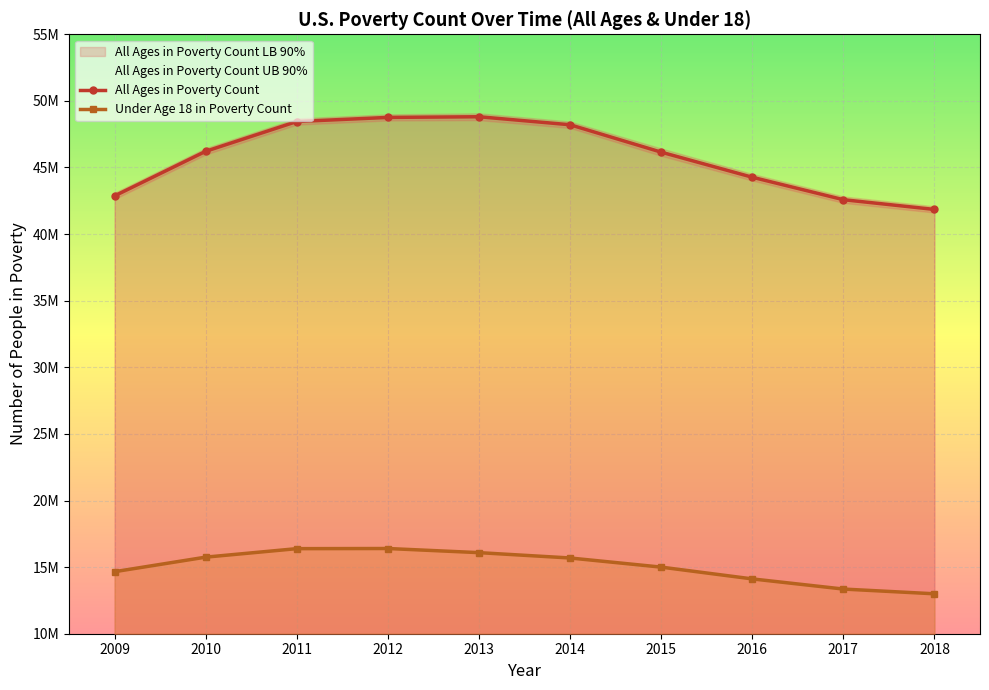

How many values in the Under Age 18 in Poverty Count series are below 15686012?

5